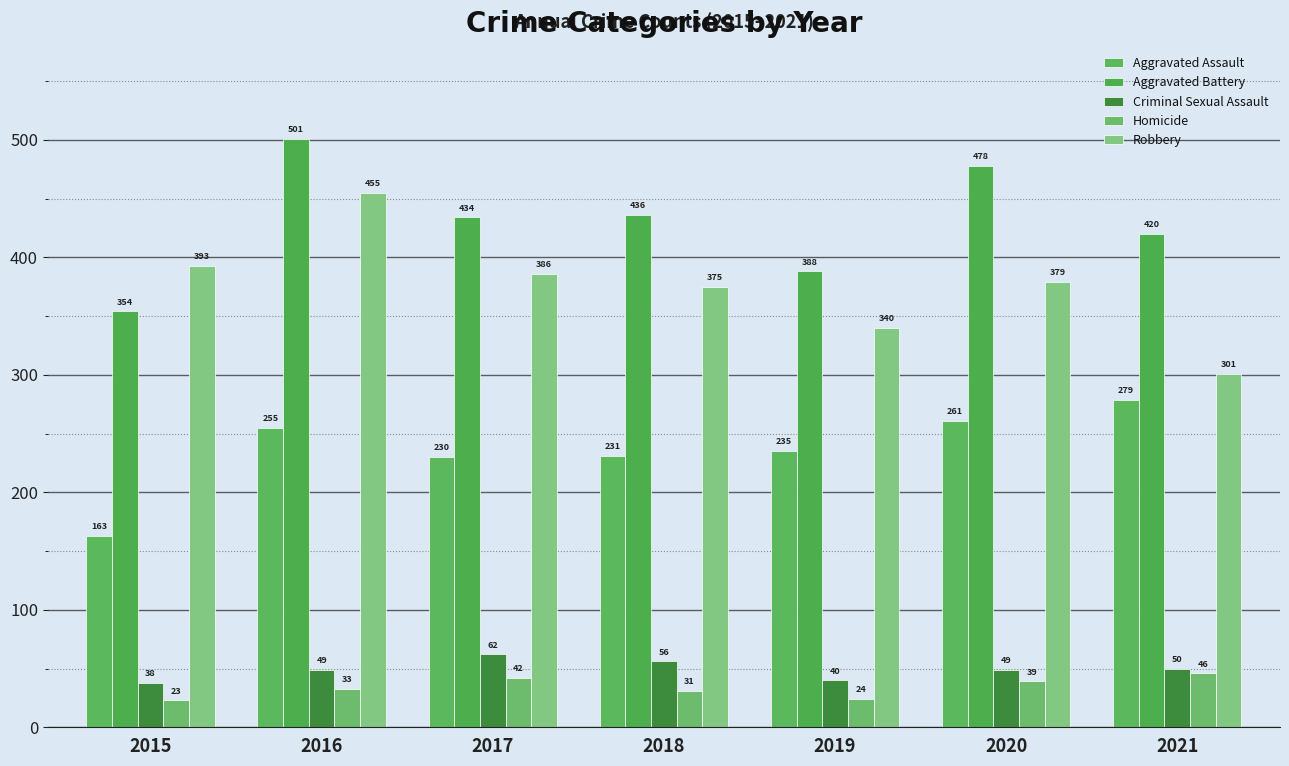

At which label does Aggravated Assault first exceed 235?

2016